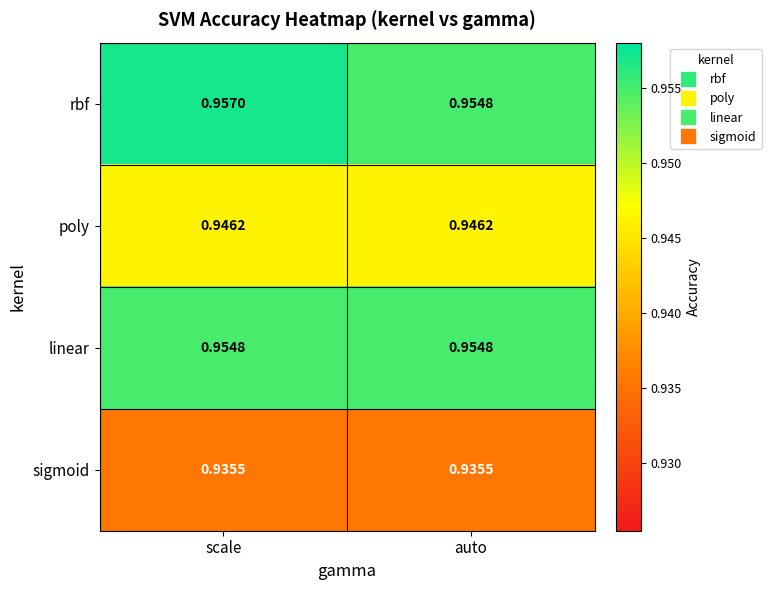

Which series has the widest spread of values?

rbf